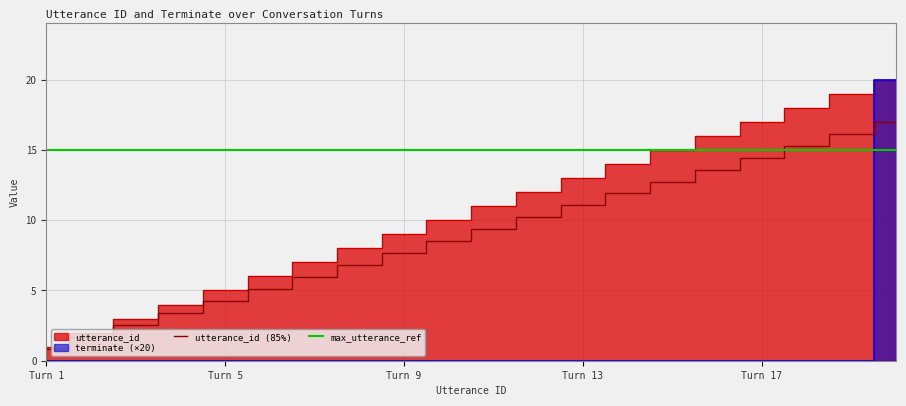

The terminate series shows 0 at 8. True or false?

True